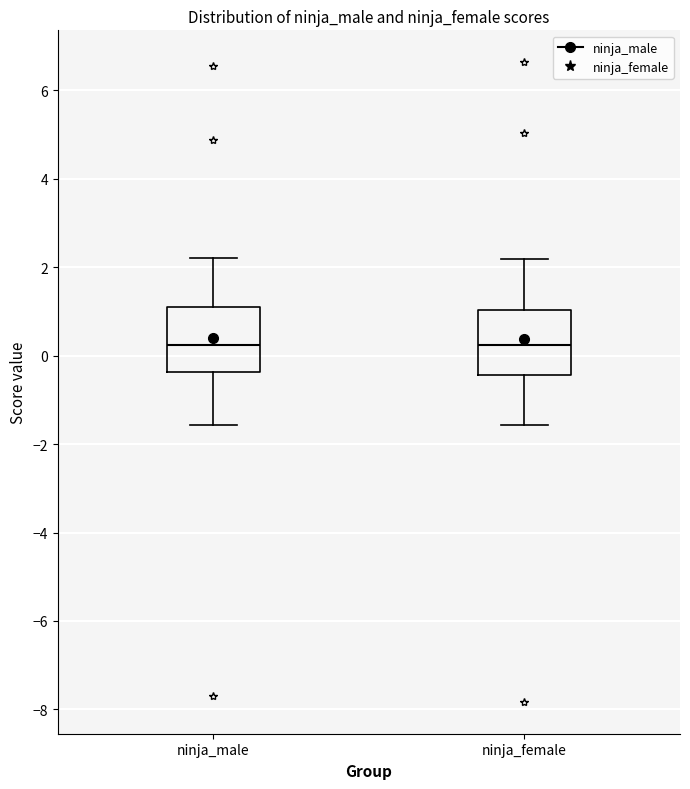

Reading left to right, read every box against the y-axis: the position of its median line, the range the box covers, and the ends of its whiskers. The values are not printed on the chart, so give them approximately, as read against the axis.

ninja_male: median 0.2, box -0.4 to 1.2, whiskers -1.6 to 2.2
ninja_female: median 0.2, box -0.4 to 1.0, whiskers -1.6 to 2.2